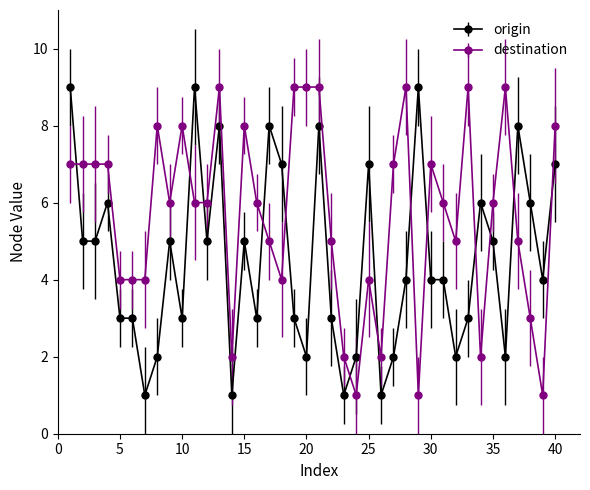

What are all the series names shown in the legend?

origin, destination